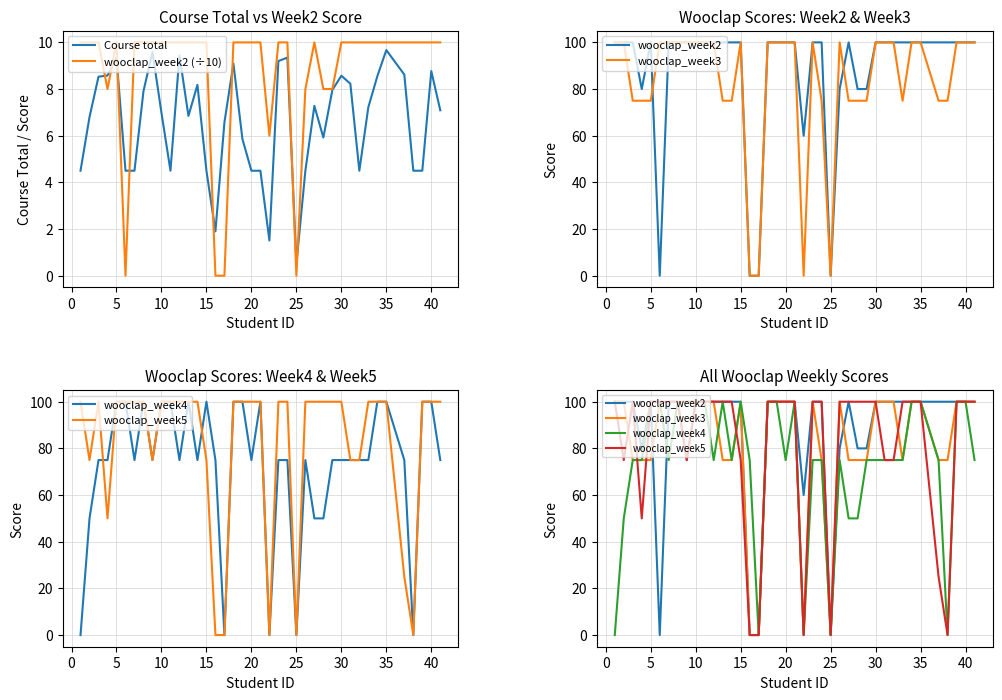

Does the chart have visible grid lines?

Yes